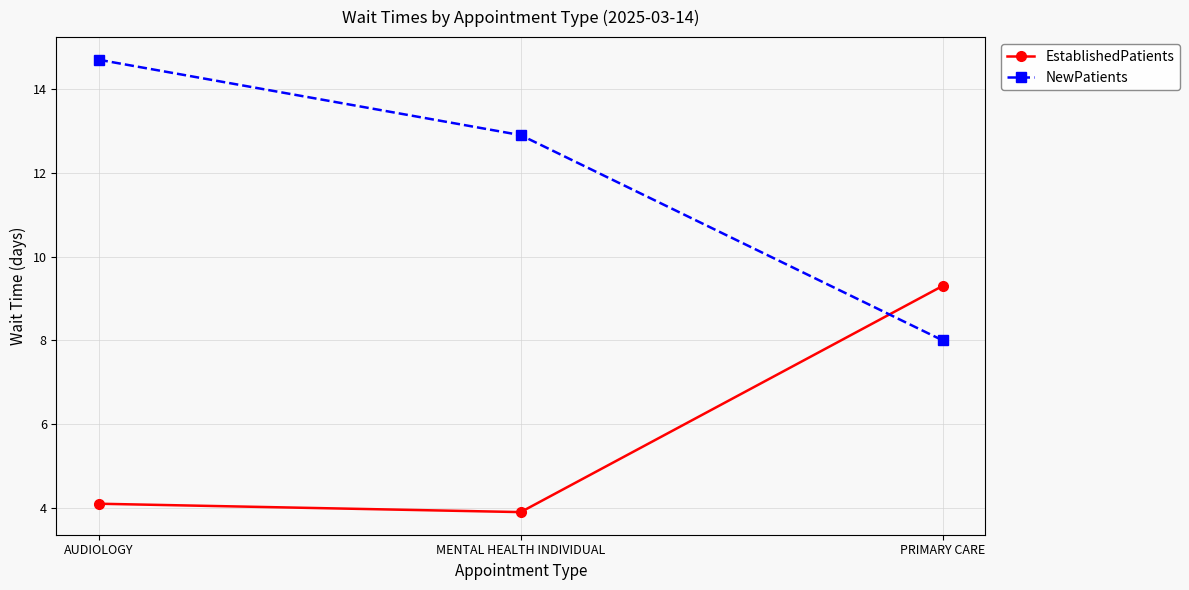

Which series has the widest spread of values?

NewPatients